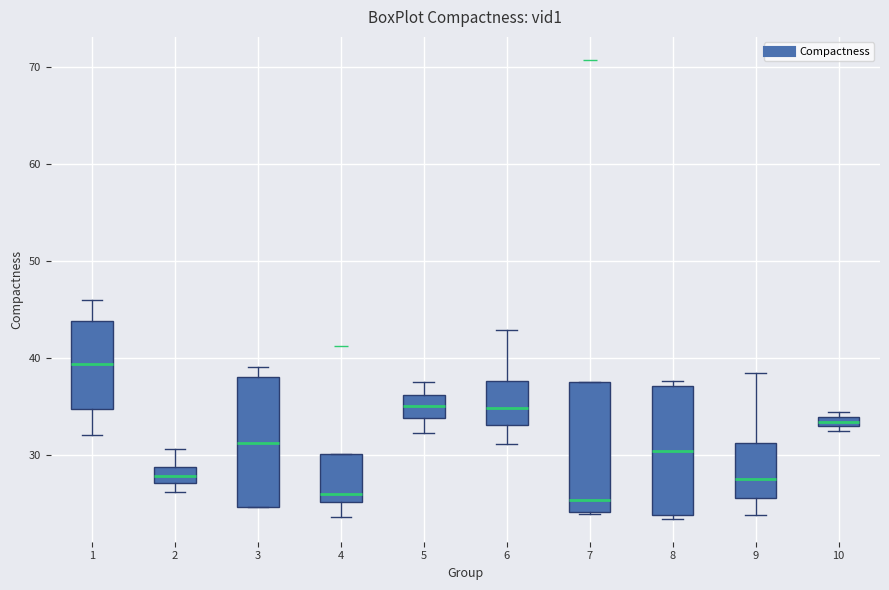

Where is the lower edge of the box at x = 8 on the y-axis? The values are not printed on the chart, so give them approximately, as read against the axis.

24